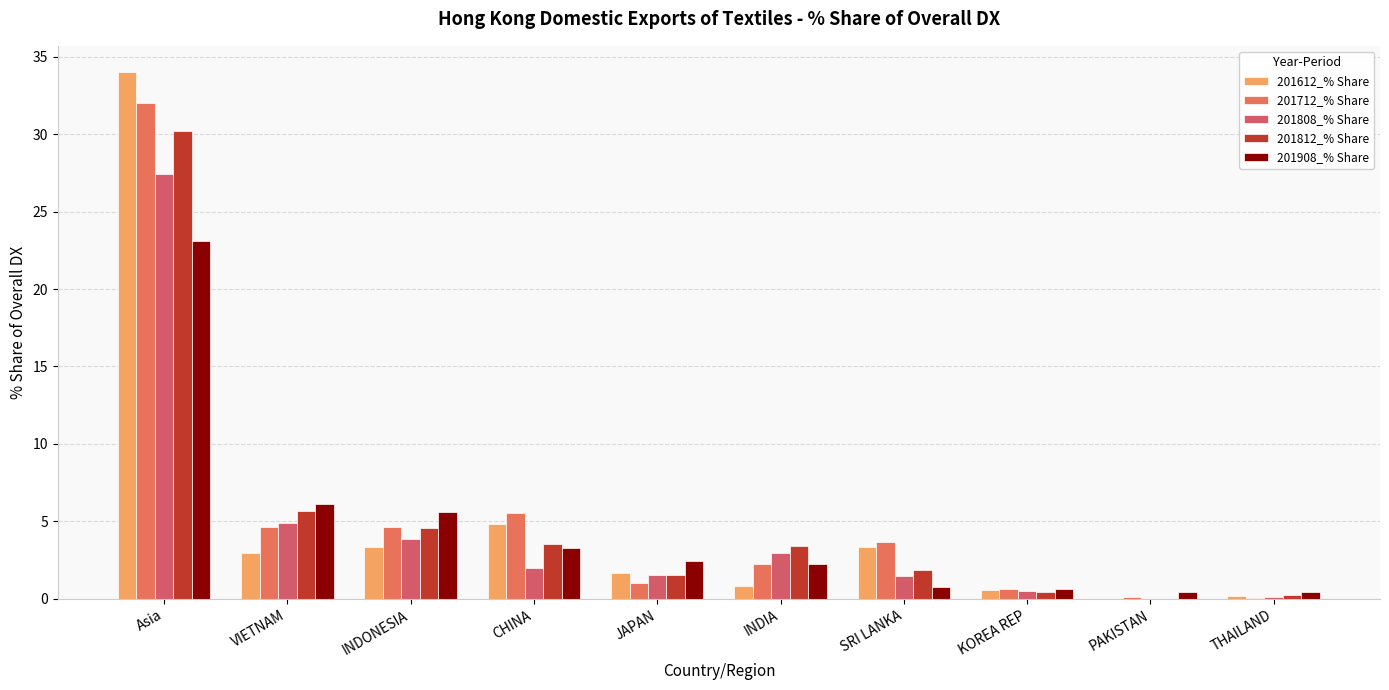

What is the spread (max minus min) of values at VIETNAM?

3.2